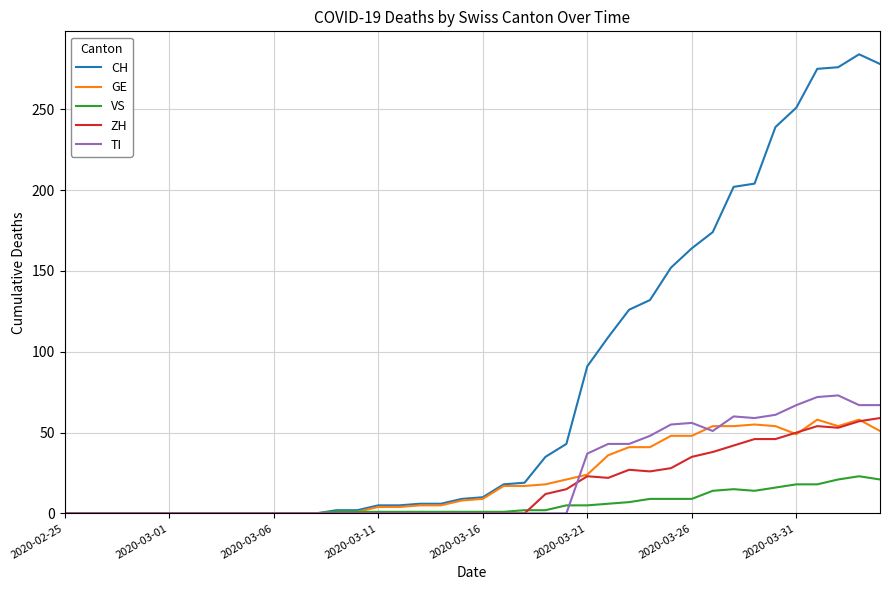

Count the number of data series in this chart.

5